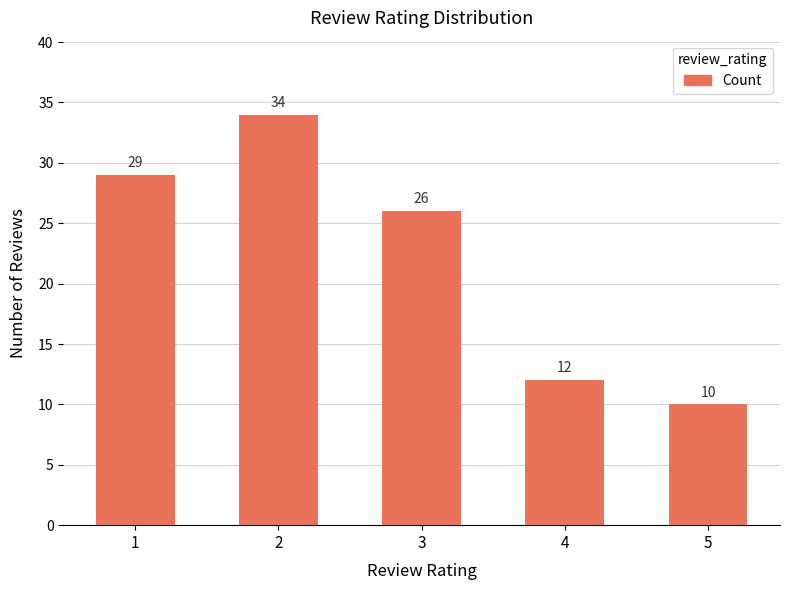

Approximately how many times larger is the value at 5 compared to 3?

0.4